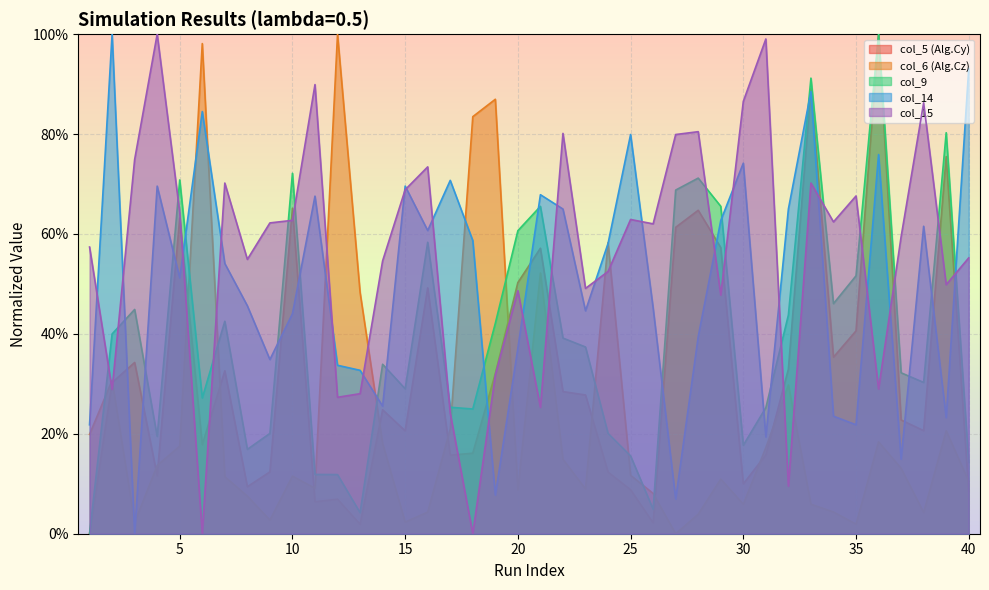

Where is the first local maximum for col_5 (Alg.Cy)?

3